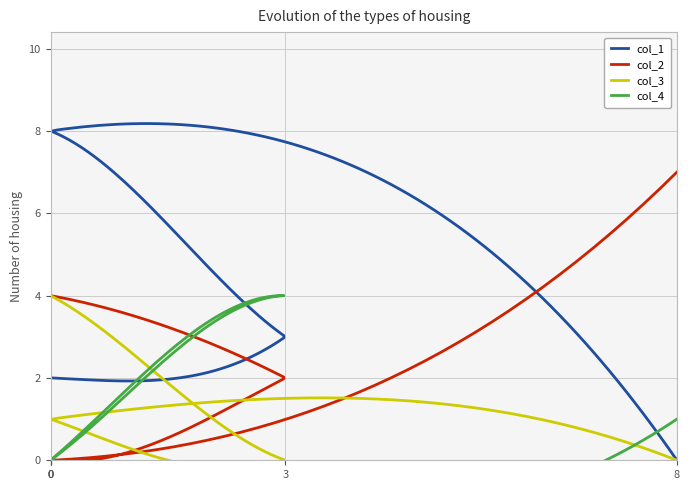

True or false: col_1 and col_3 cross at least once.

True